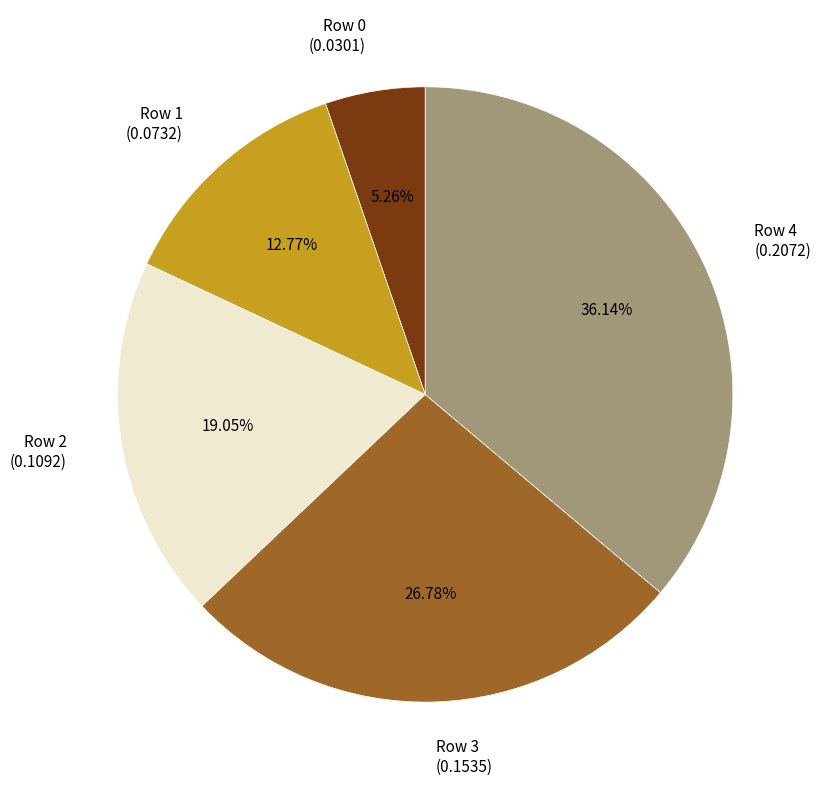

To the nearest percent, what is the average slice percentage?

20%